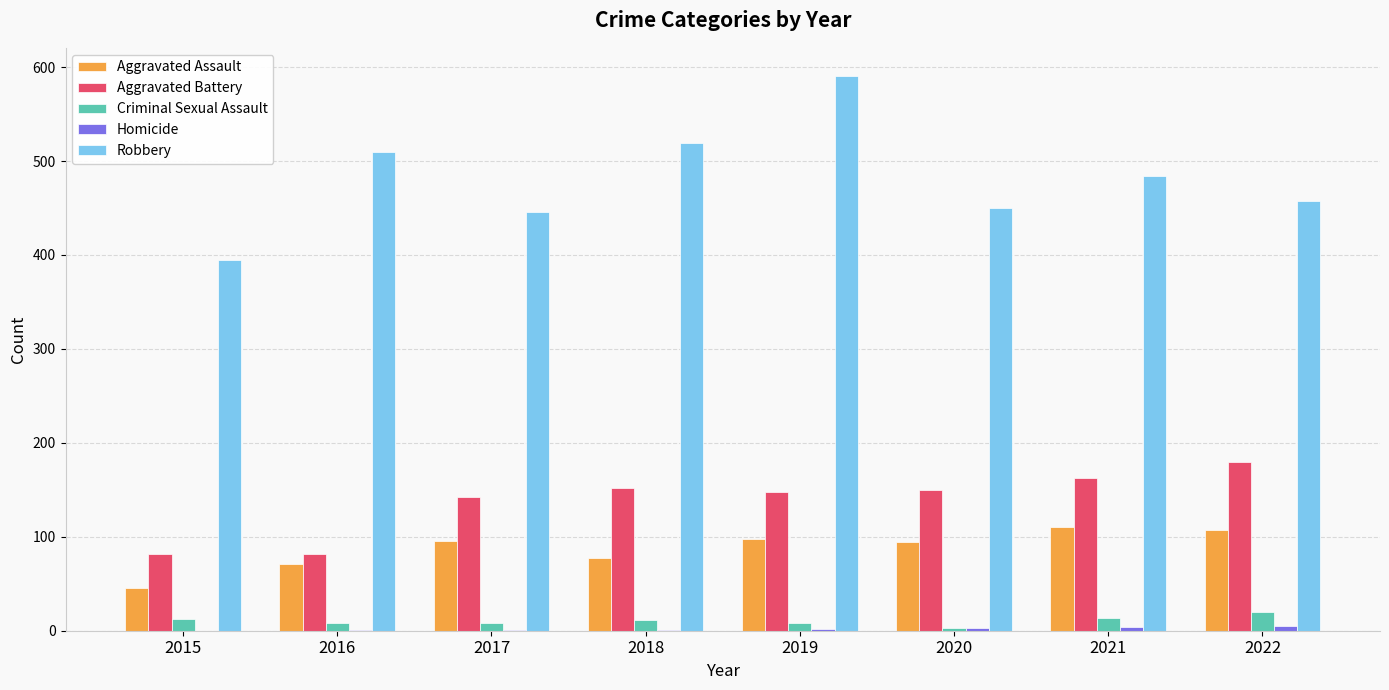

At which label is Robbery closest to 493?

2021